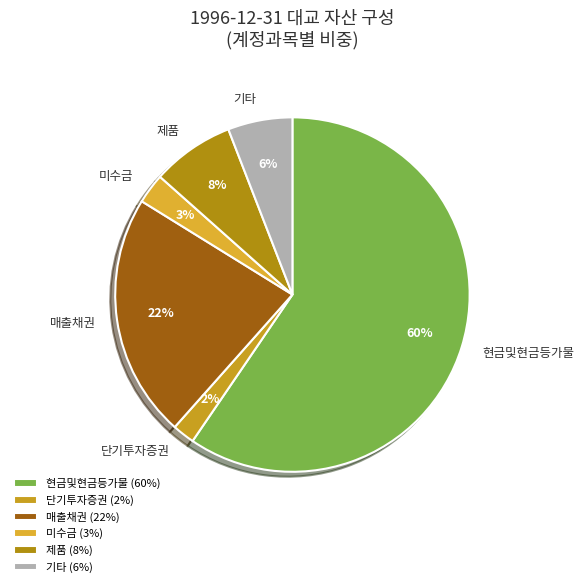

To the nearest percent, what is the combined percentage of 미수금 and 현금및현금등가물?

62%